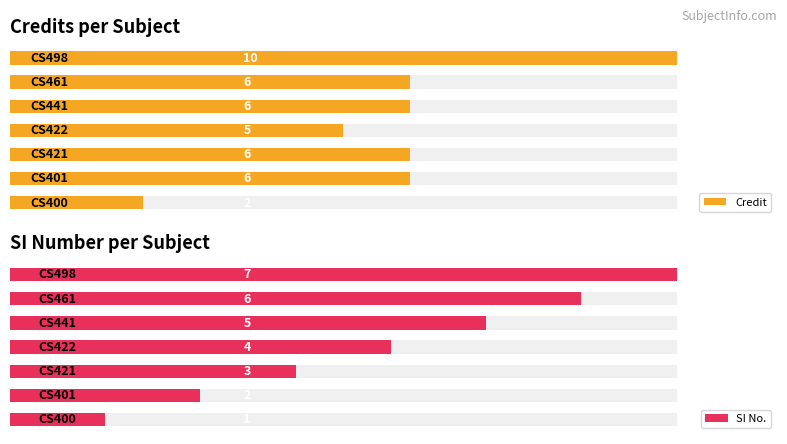

Which has a higher value, 4 or 6?

6